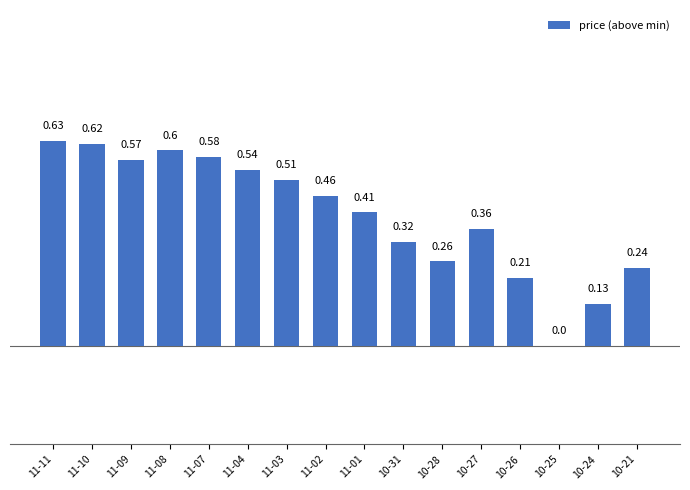

What is the sum of all values?

6.4